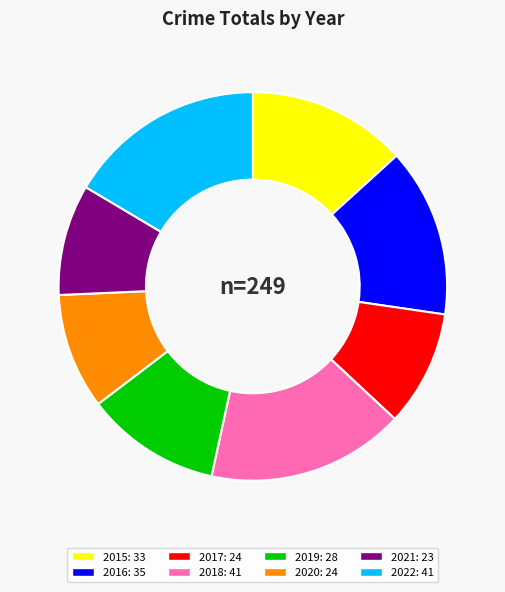

Combined, do 2015 and 2016 account for over 50%?

No